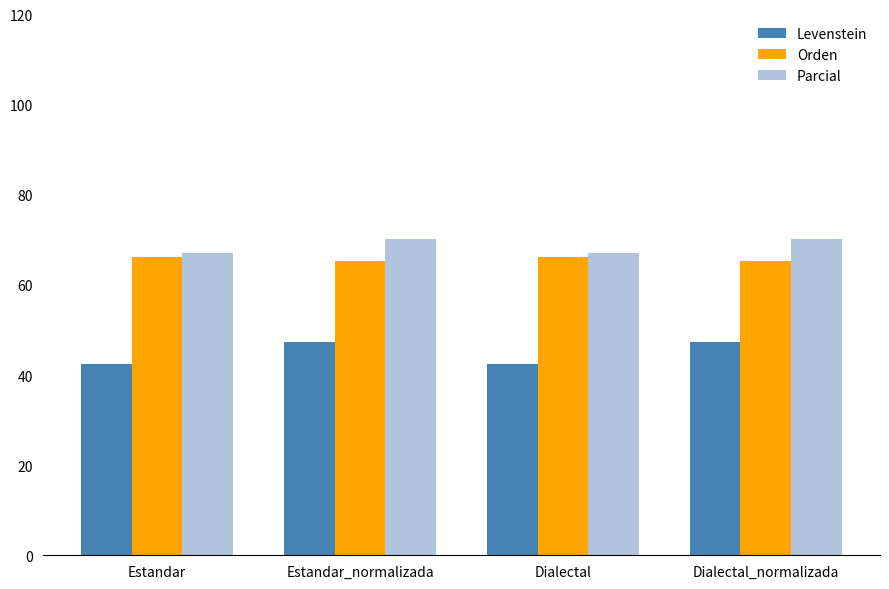

What is the average value of the Parcial series?

68.7